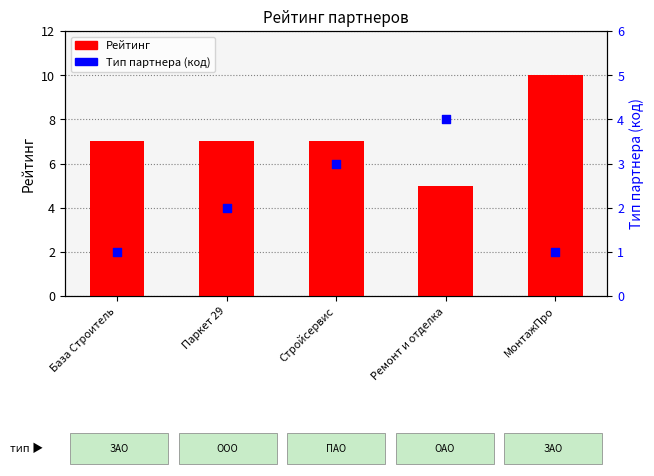

At how many categories does at least one series exceed 7?

1